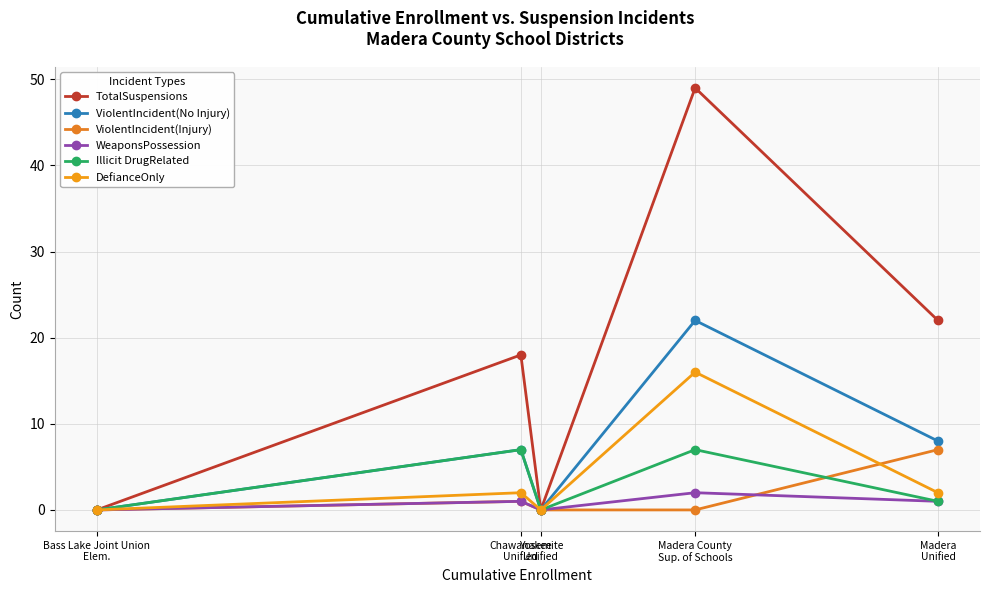

How many interior local valleys does the TotalSuspensions series have?

1